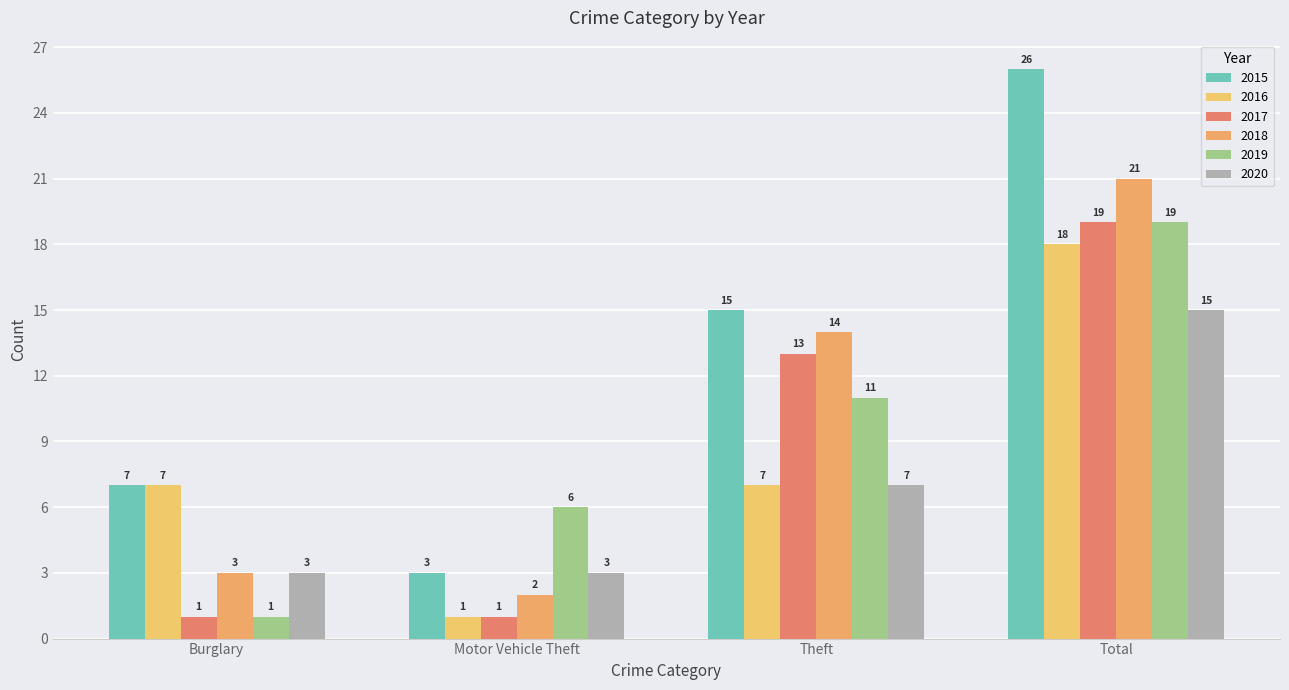

At how many categories does at least one series exceed 21?

1